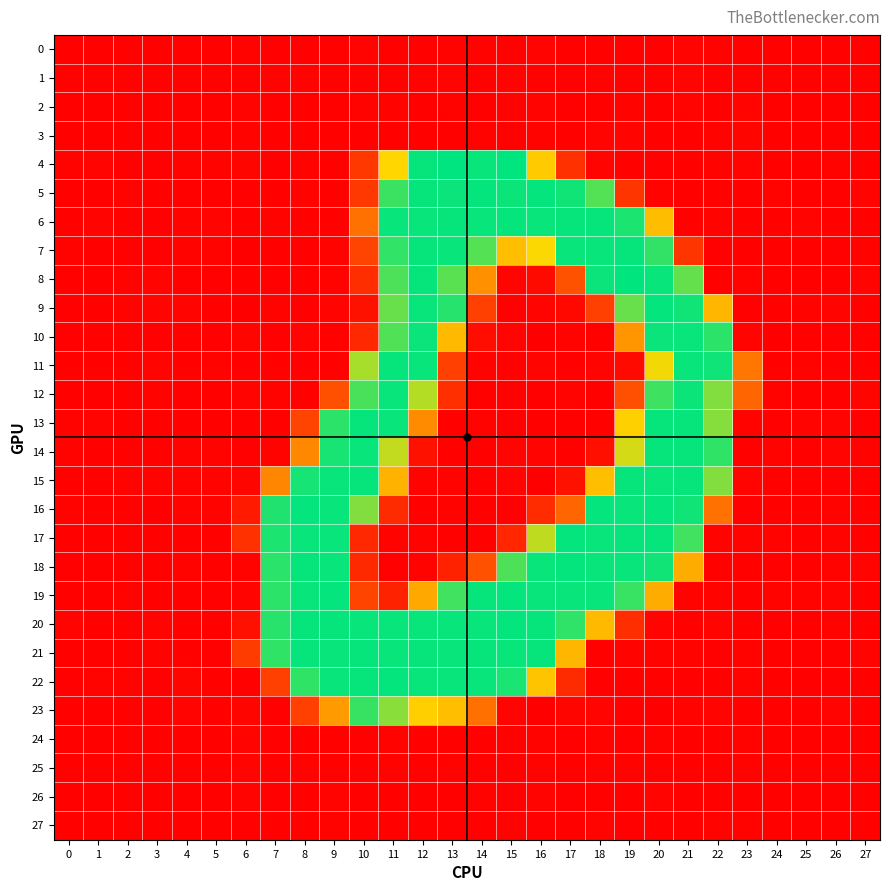

At 5, list the series in order from largest to smallest.

6, 15, 11, 14, 4, 7, 16, 12, 0, 1, 3, 2, 27, 17, 25, 13, 24, 26, 22, 20, 9, 18, 23, 5, 21, 19, 8, 10